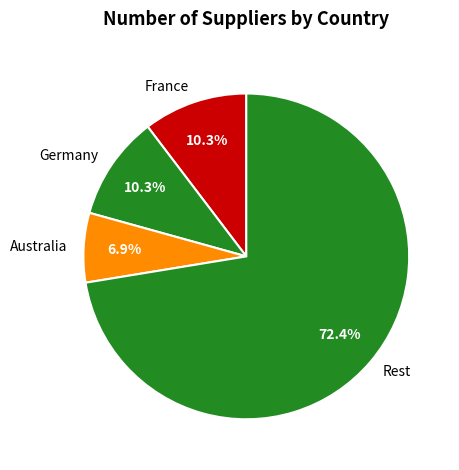

Which slice is the smallest?

Australia